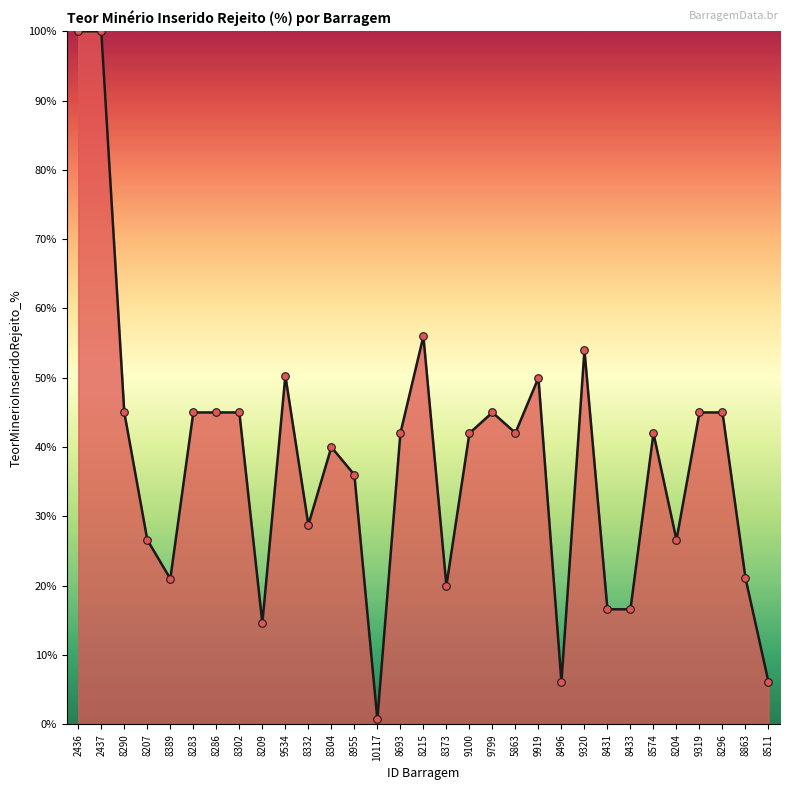

Which has a higher value, 8574 or 8389?

8574